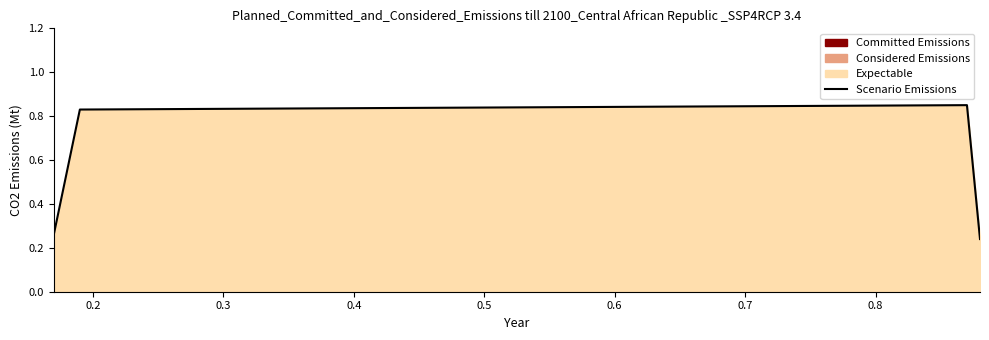

True or false: the data has more than 2 interior local peaks.

False